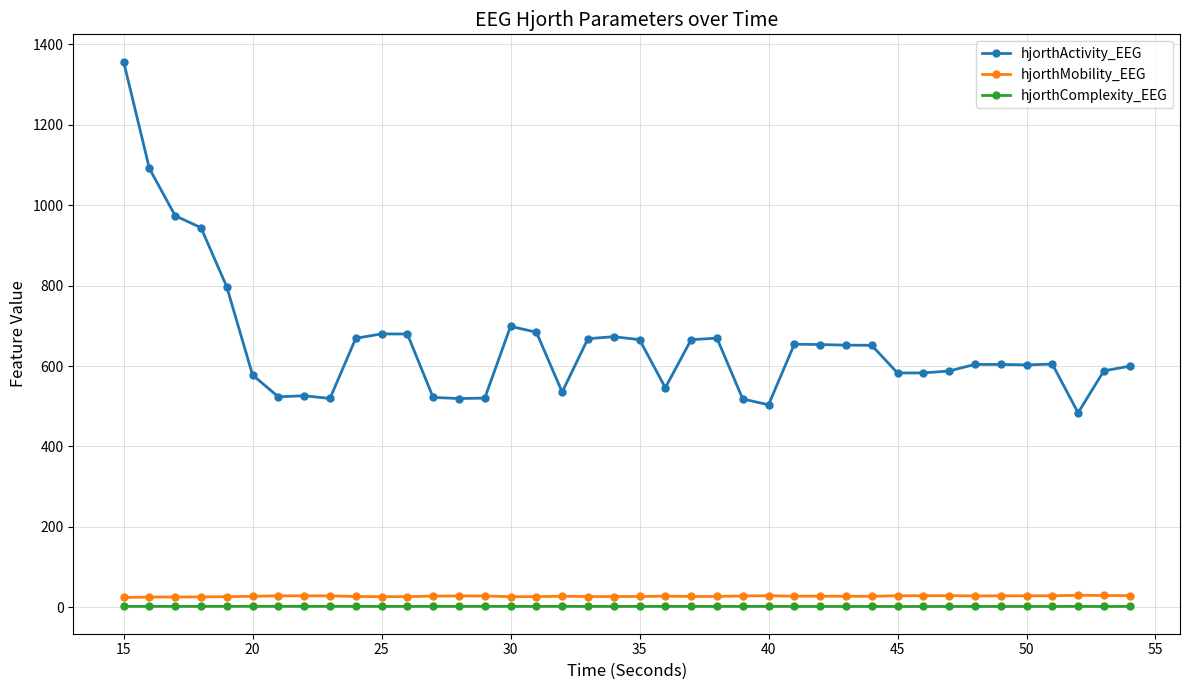

Which series has the largest total across all categories?

hjorthActivity_EEG